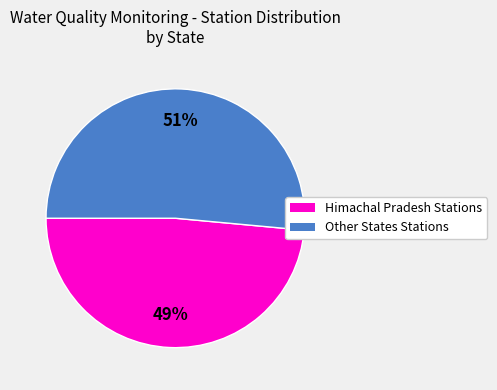

To the nearest percent, what is the average slice percentage?

50%